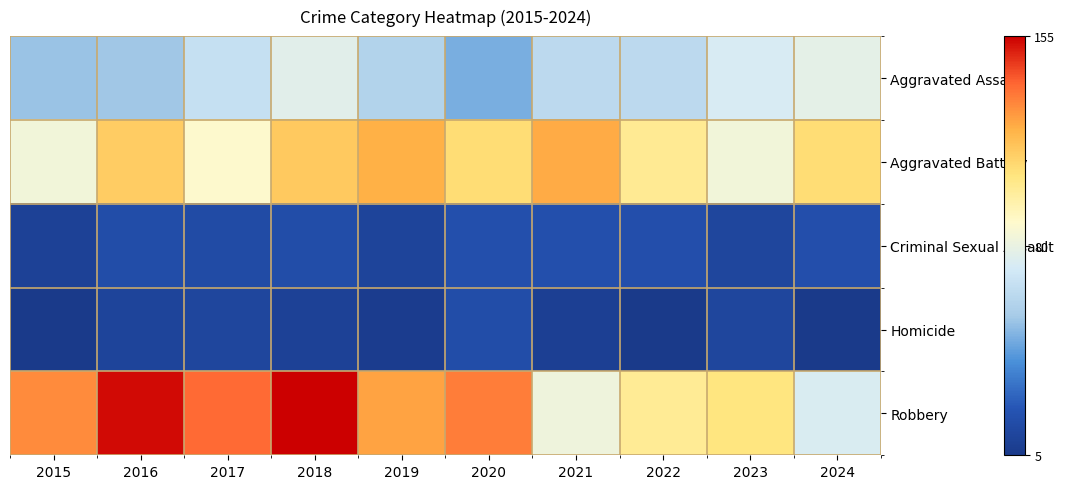

Which series has the largest range (max minus min)?

Robbery